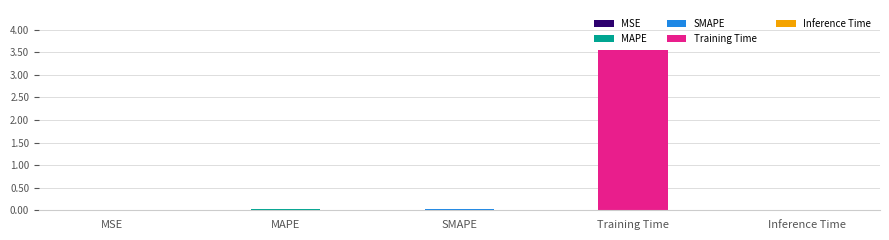

What is the label of the 1st bar from the left?

MSE